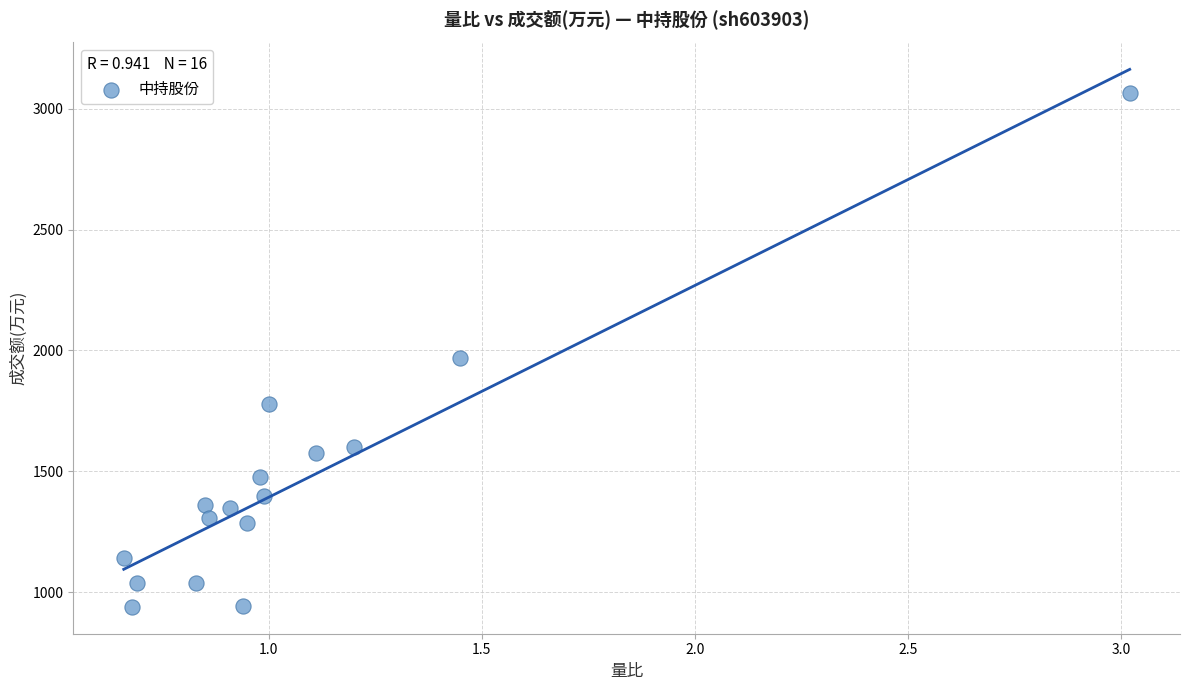

What Y value in the scatter plot is closest to 2001?

1969